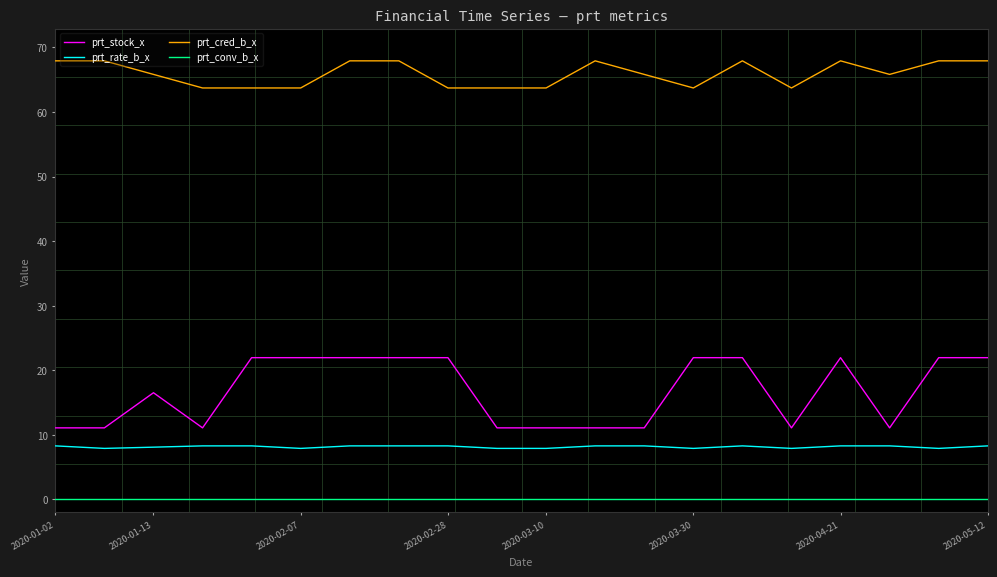

At how many categories does at least one series exceed 21?

20